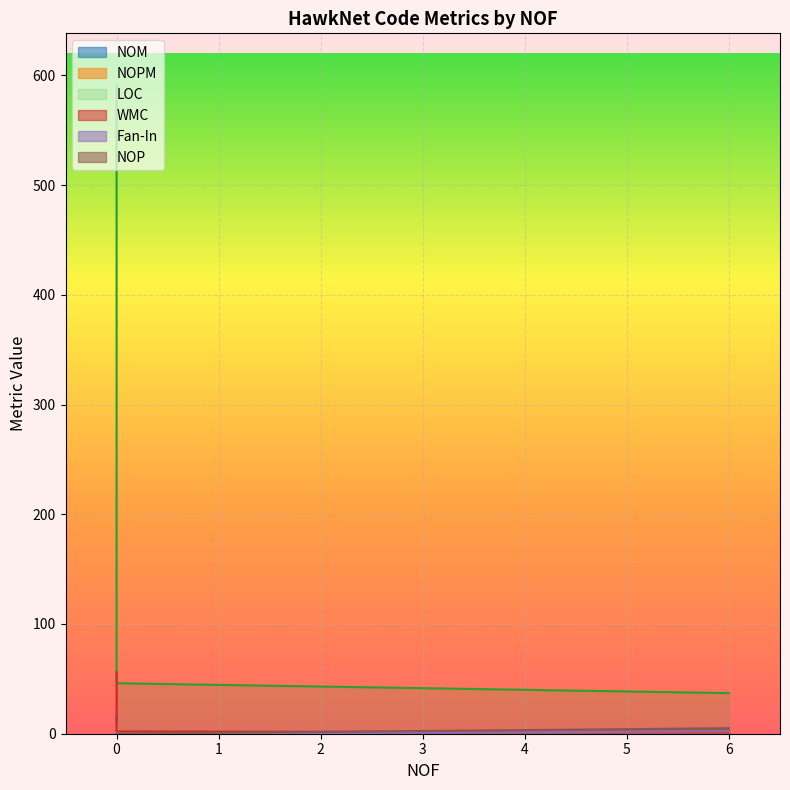

Where is WMC nearest to the value 5?

6